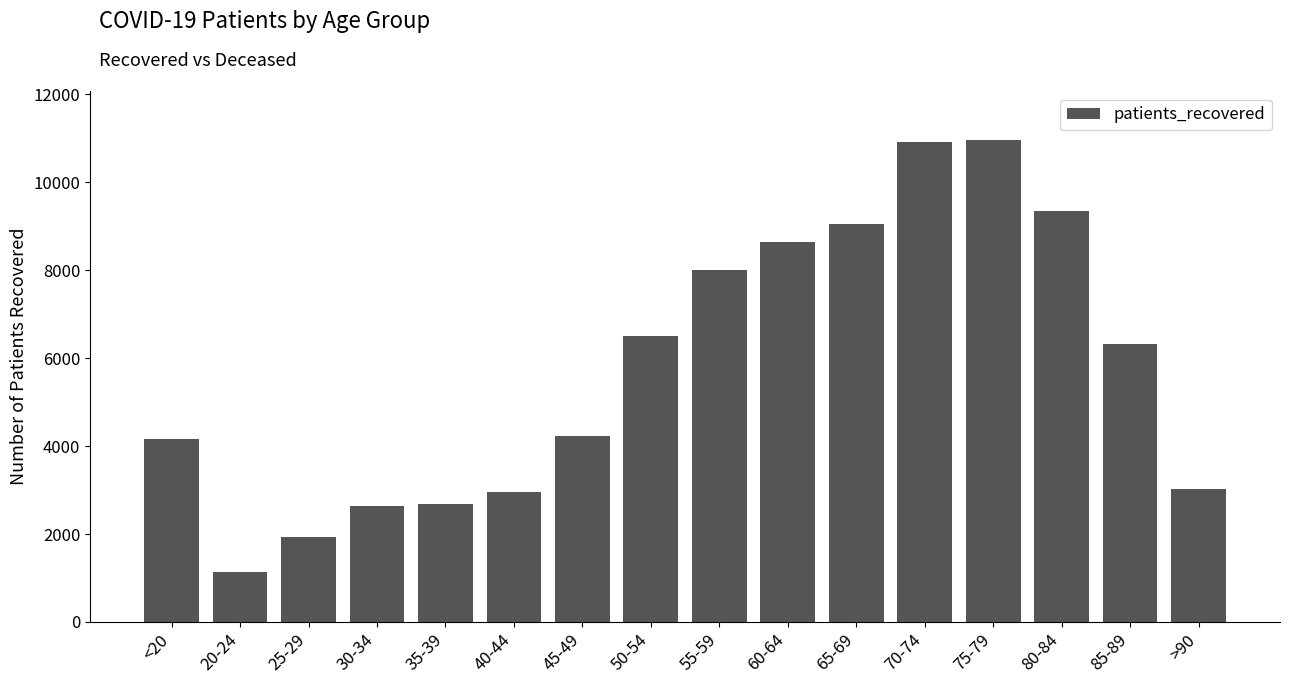

What is the difference between the maximum and second lowest values?

9047